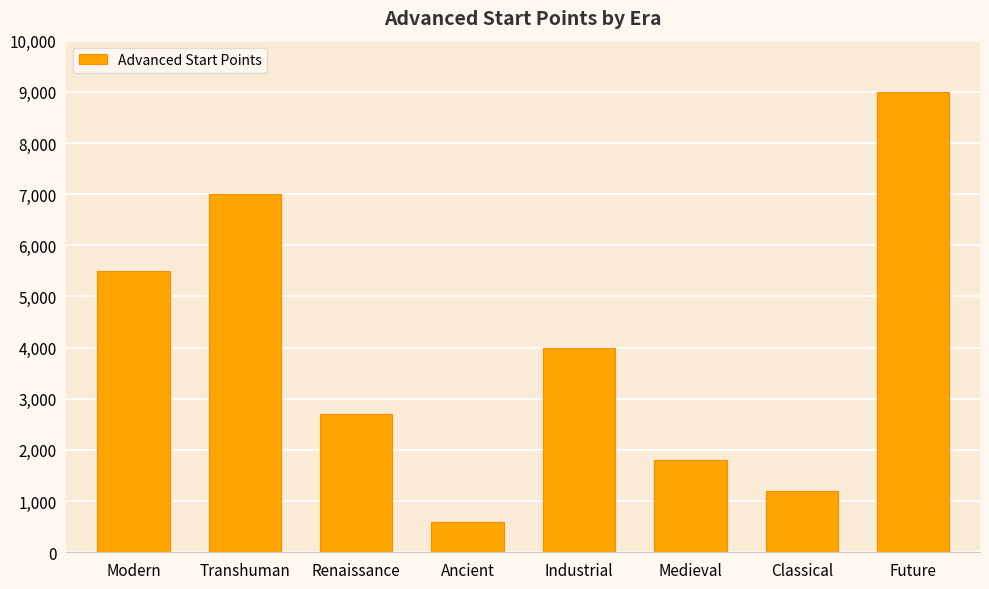

Reading left to right, what are all the values shown in this chart?

Modern=5500	Transhuman=7000	Renaissance=2700	Ancient=600	Industrial=4000	Medieval=1800	Classical=1200	Future=9000